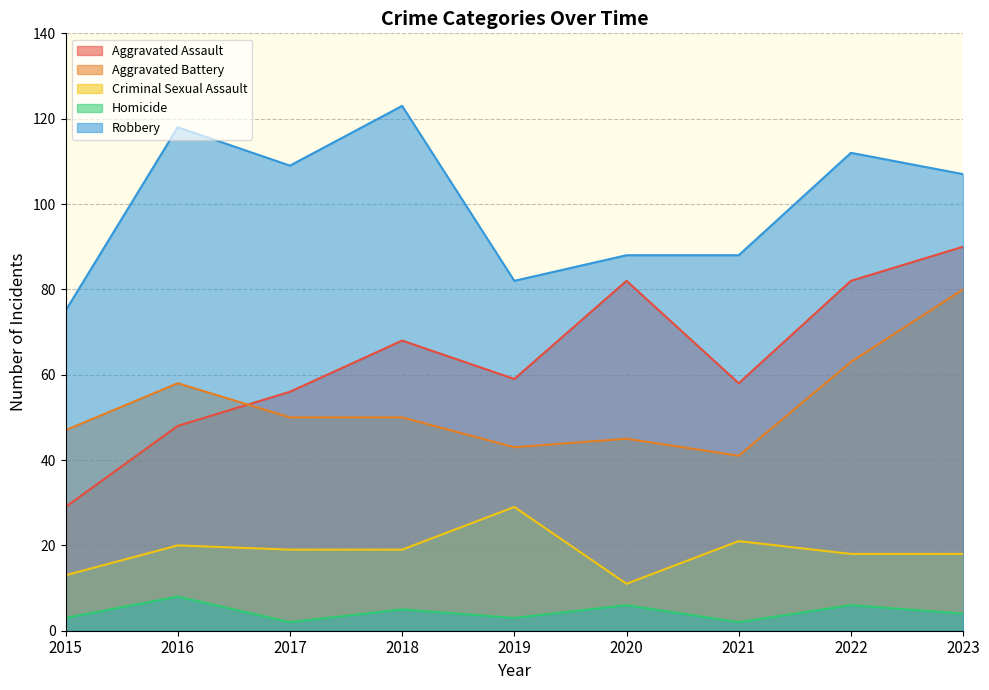

Where does the Aggravated Assault series first go above 59?

2018